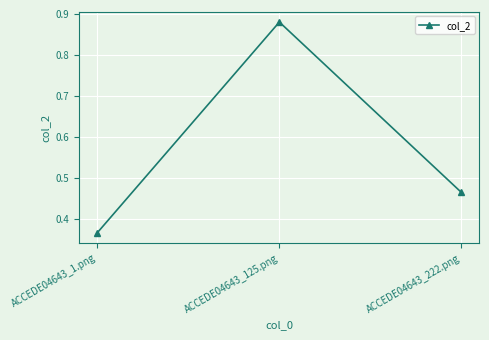

What is the label of the 3rd point from the right?

ACCEDE04643_1.png